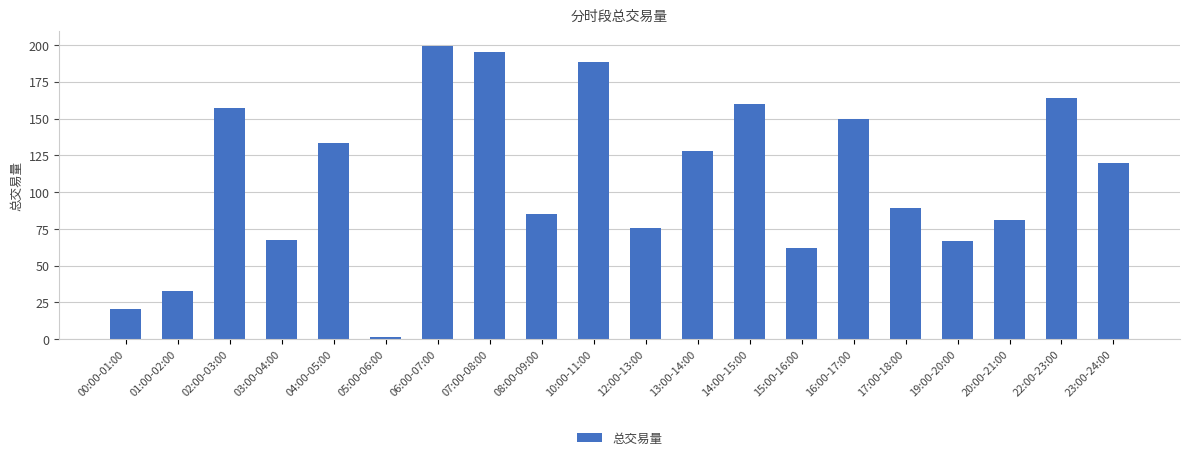

What is the change in value from 10:00-11:00 to 14:00-15:00?

-28.2